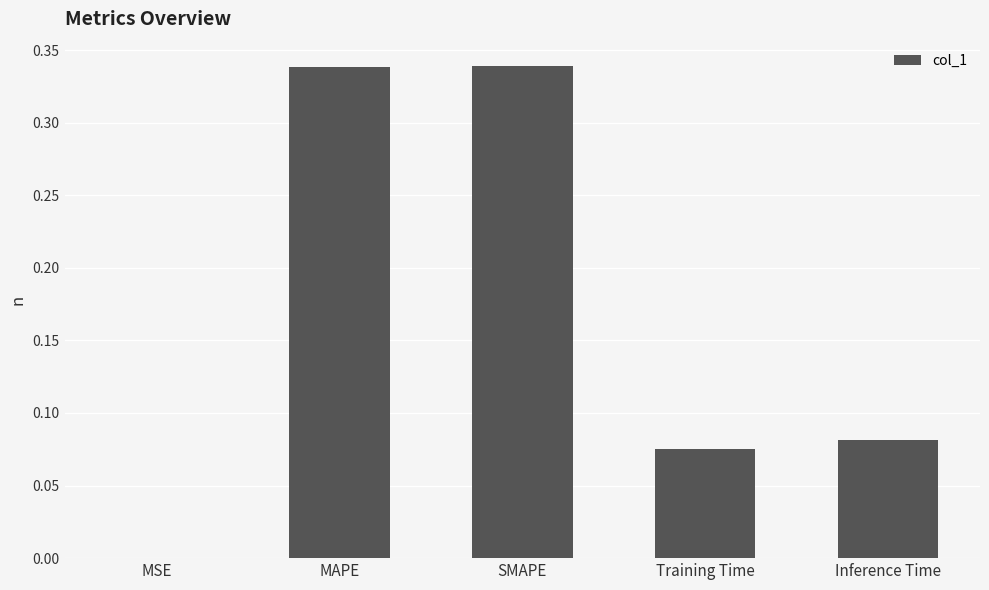

Between SMAPE and MSE, which is larger?

SMAPE